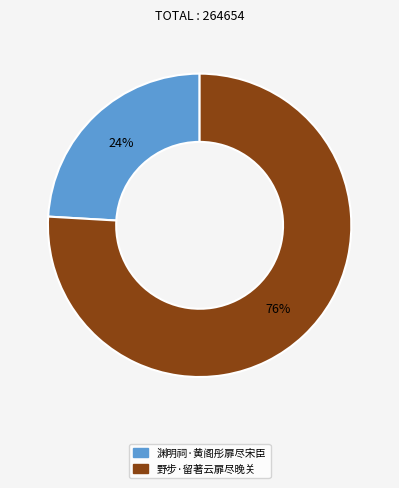

Do 野步·留著云扉尽晚关 and 渊明祠·黄阁彤扉尽宋臣 together represent more than half of the pie?

Yes